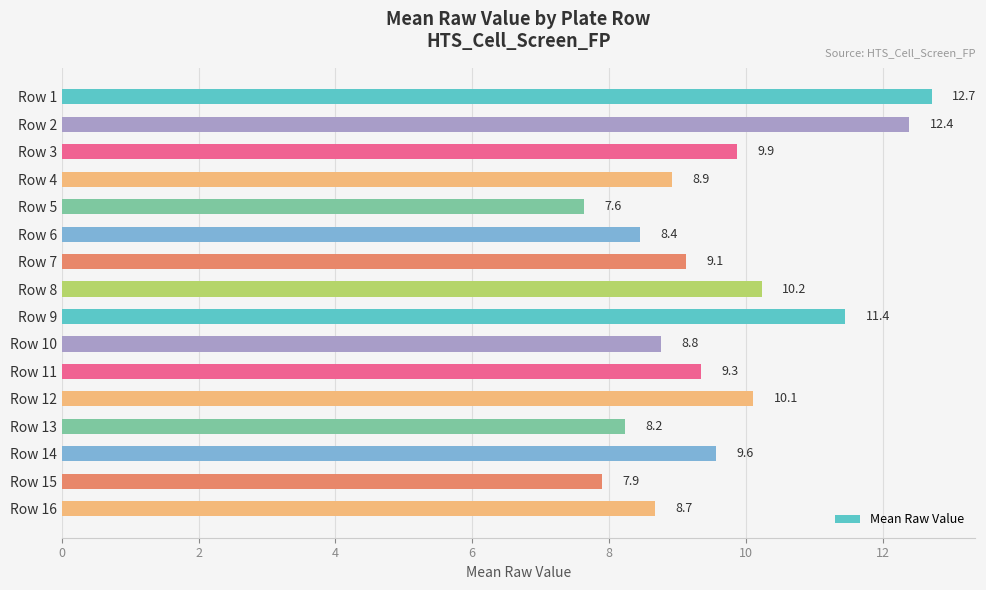

What is the value of the 5th bar from the top?

7.6